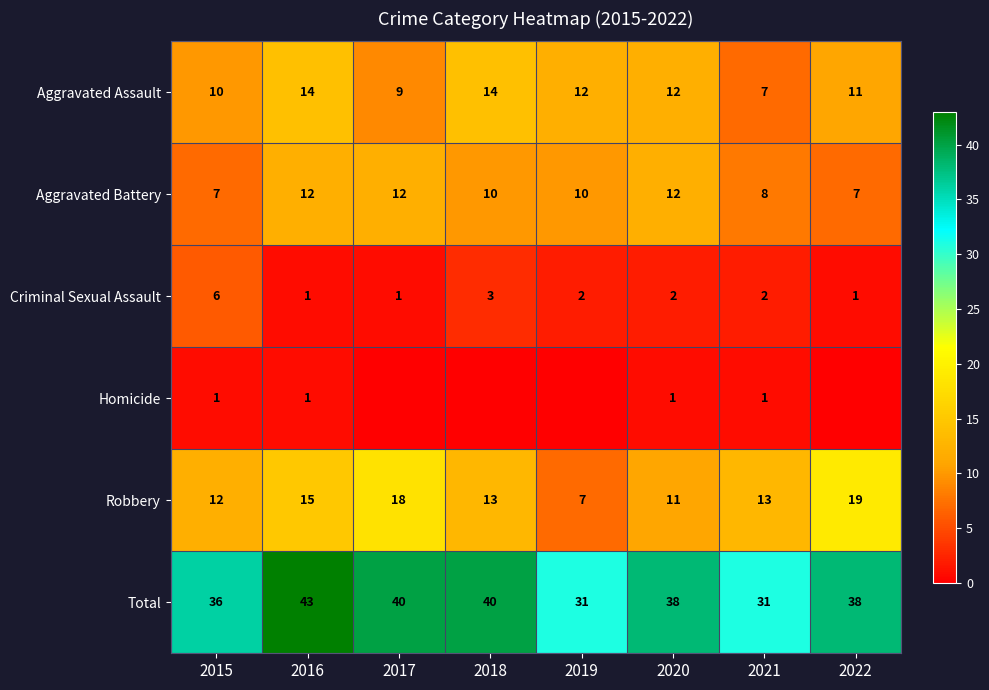

At 2021, list the series in order from smallest to largest.

Homicide, Criminal Sexual Assault, Aggravated Assault, Aggravated Battery, Robbery, Total